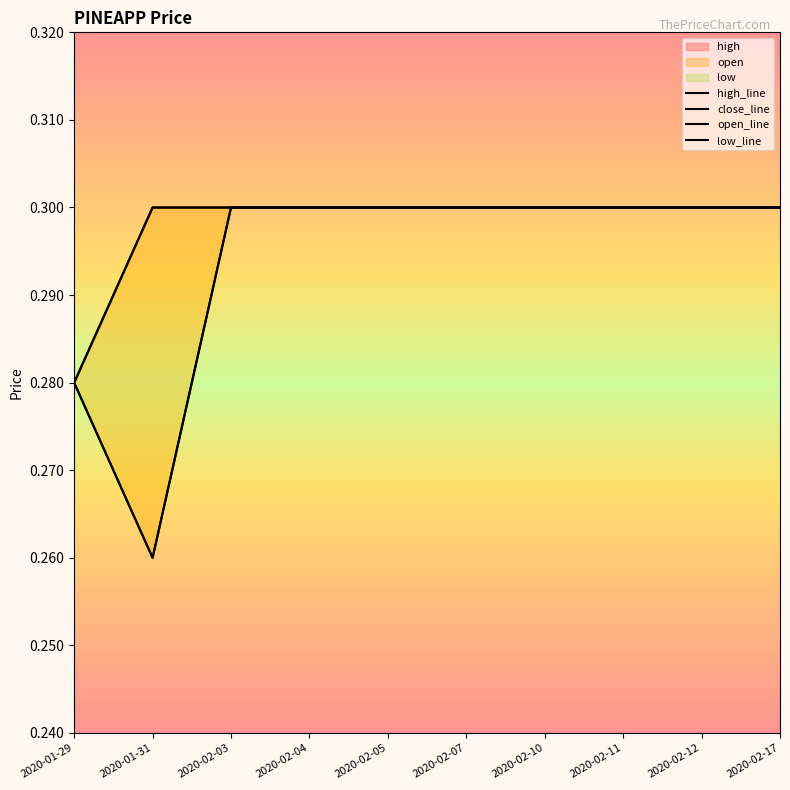

How many lines are shown in the chart?

4